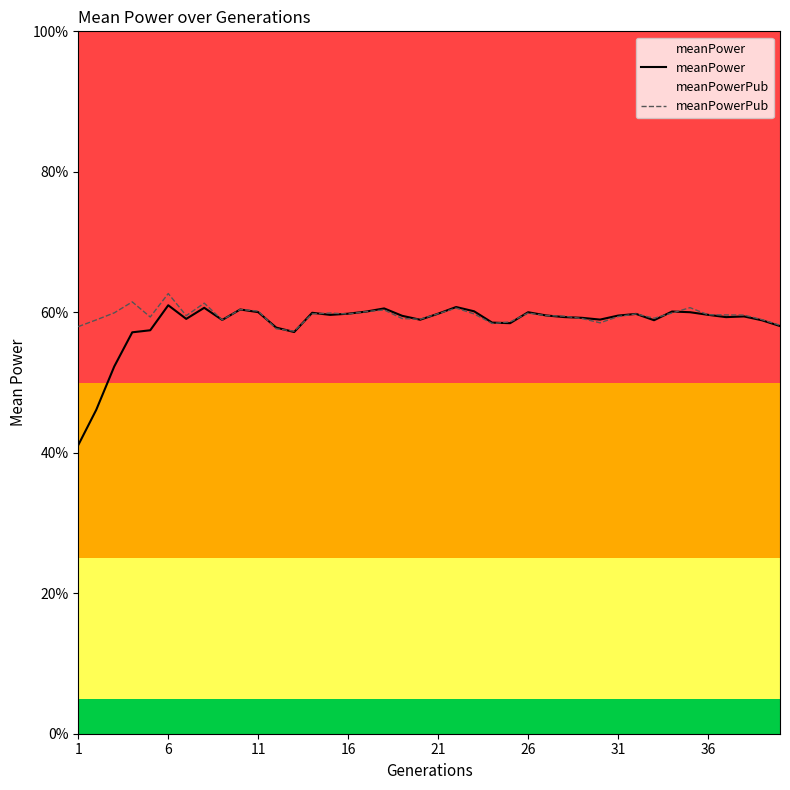

What is the value of the meanPowerPub point at the 10th from the left?

0.6